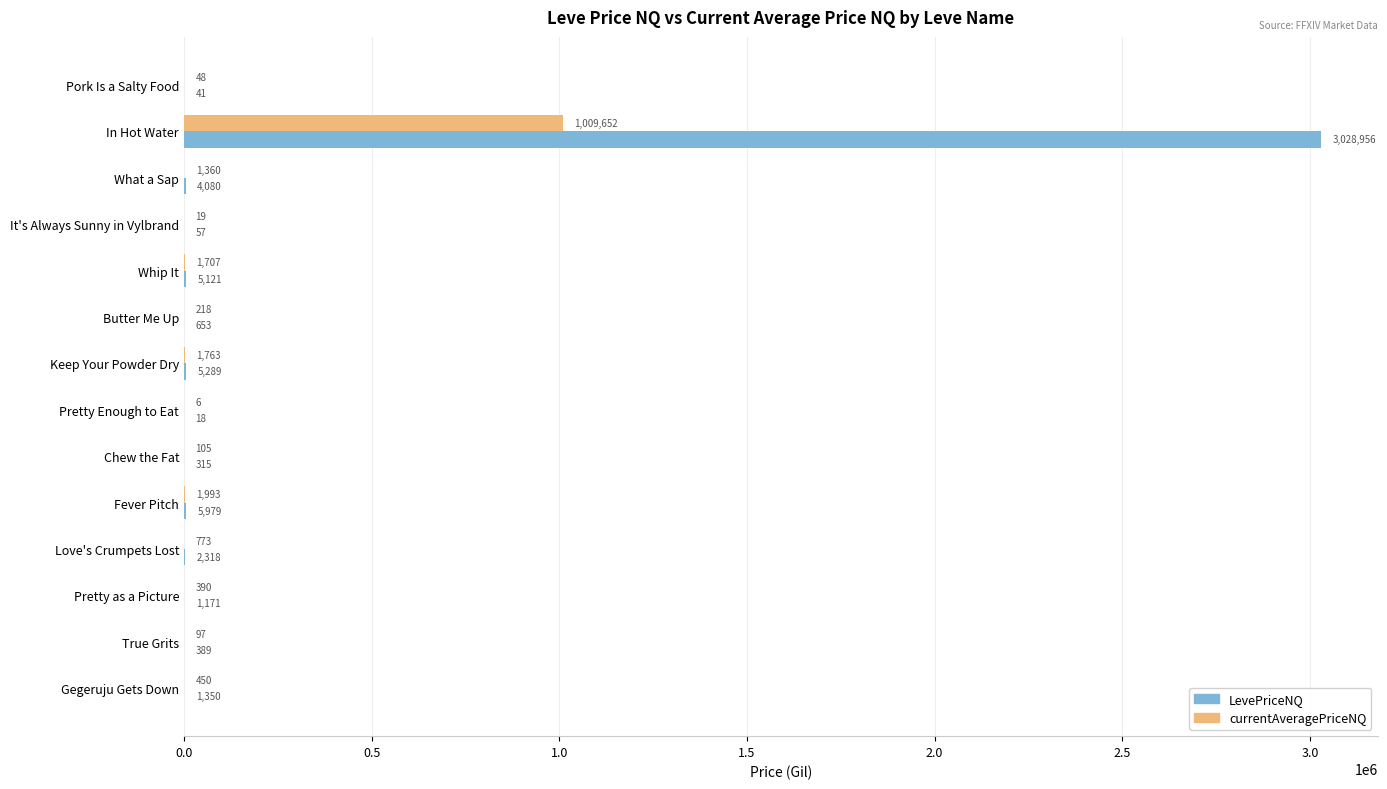

What is the greatest value displayed?

3028956.0